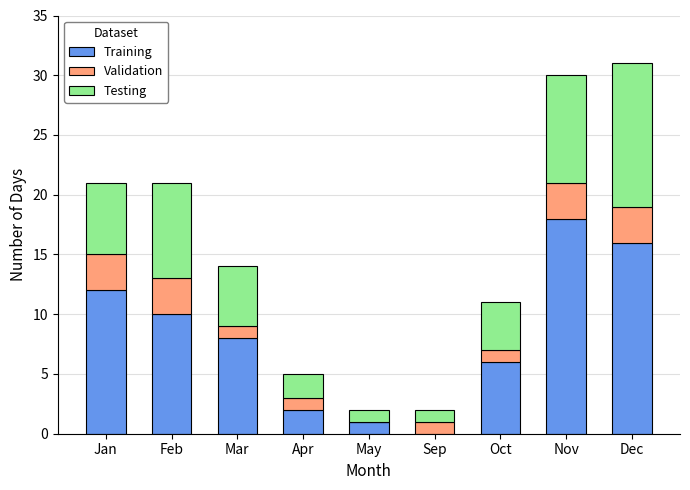

True or false: Training has a value of 12 at Mar.

False